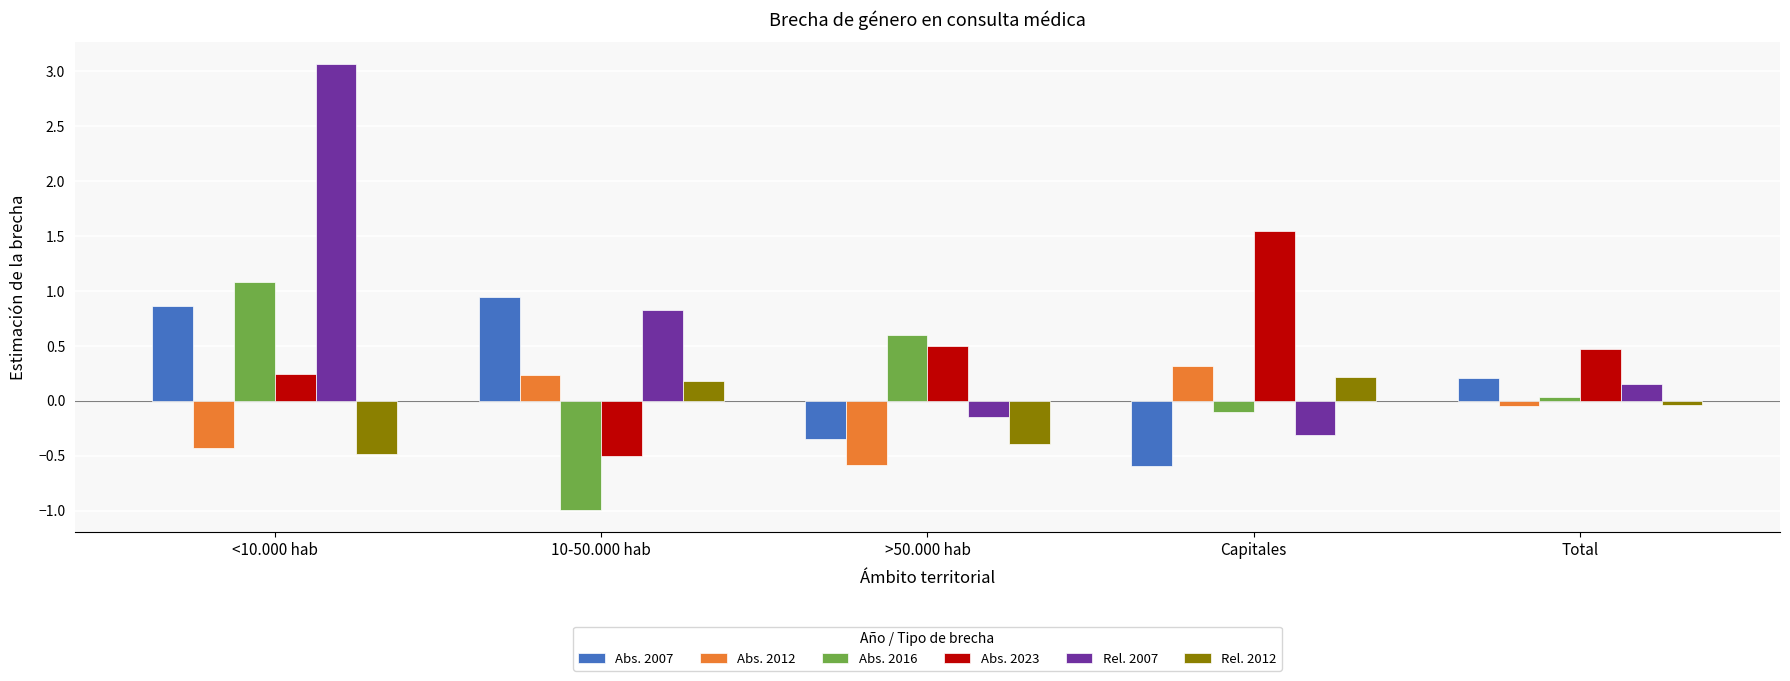

List the labels in order of Abs. 2007 value, largest first.

10-50.000 hab, <10.000 hab, Total, >50.000 hab, Capitales